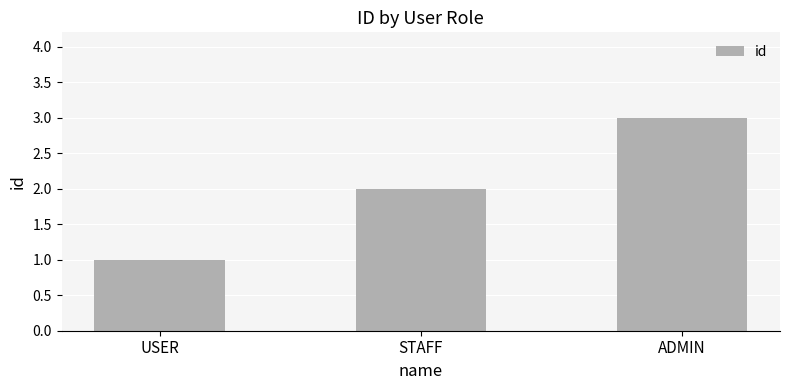

The value at USER is 1. True or false?

True